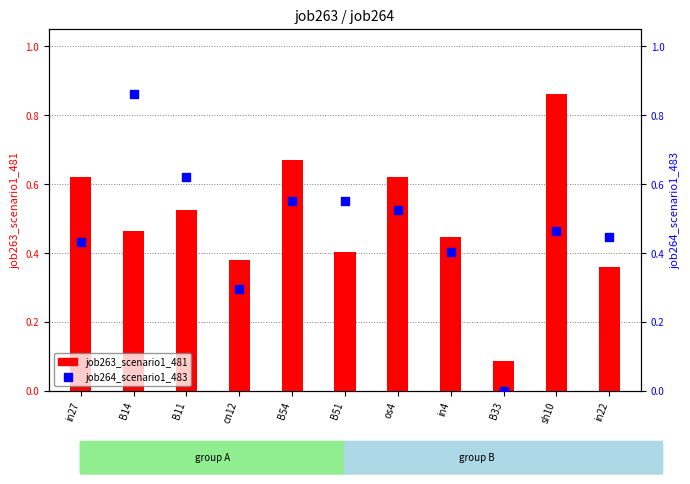

Is the value of job263_scenario1_481 at in4 greater than the value of job264_scenario1_483 at in27?

Yes